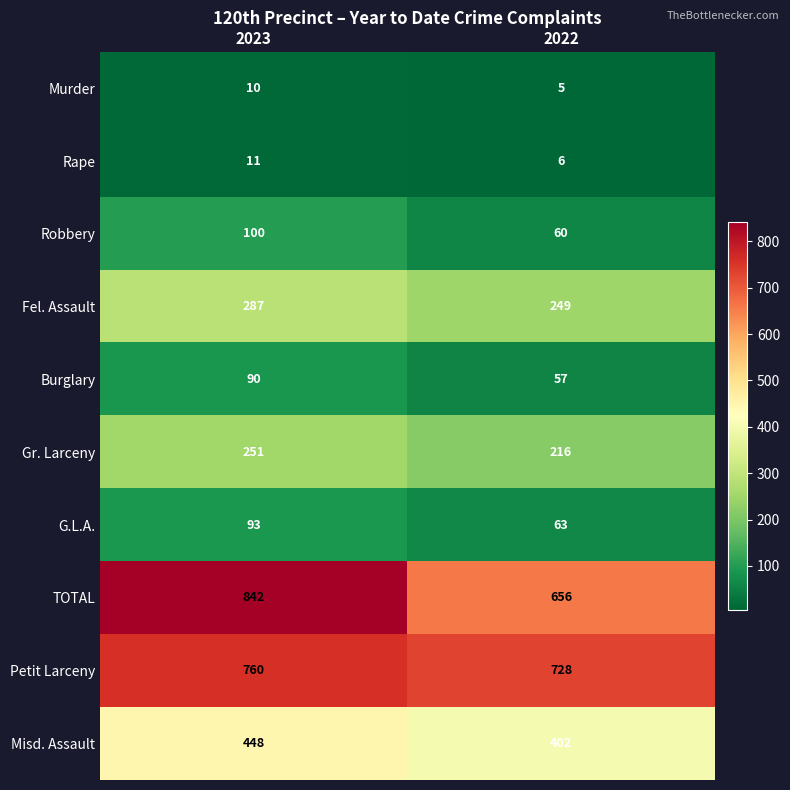

What is the sum of the Gr. Larceny values at 2023 and 2022?

467